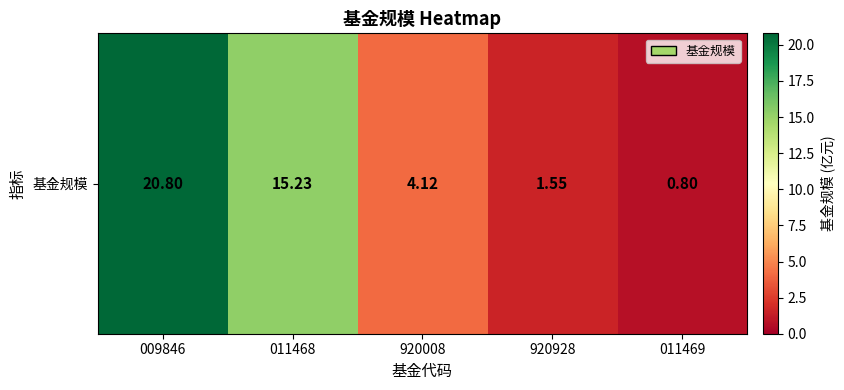

The value at 920008 is 1.9. True or false?

False